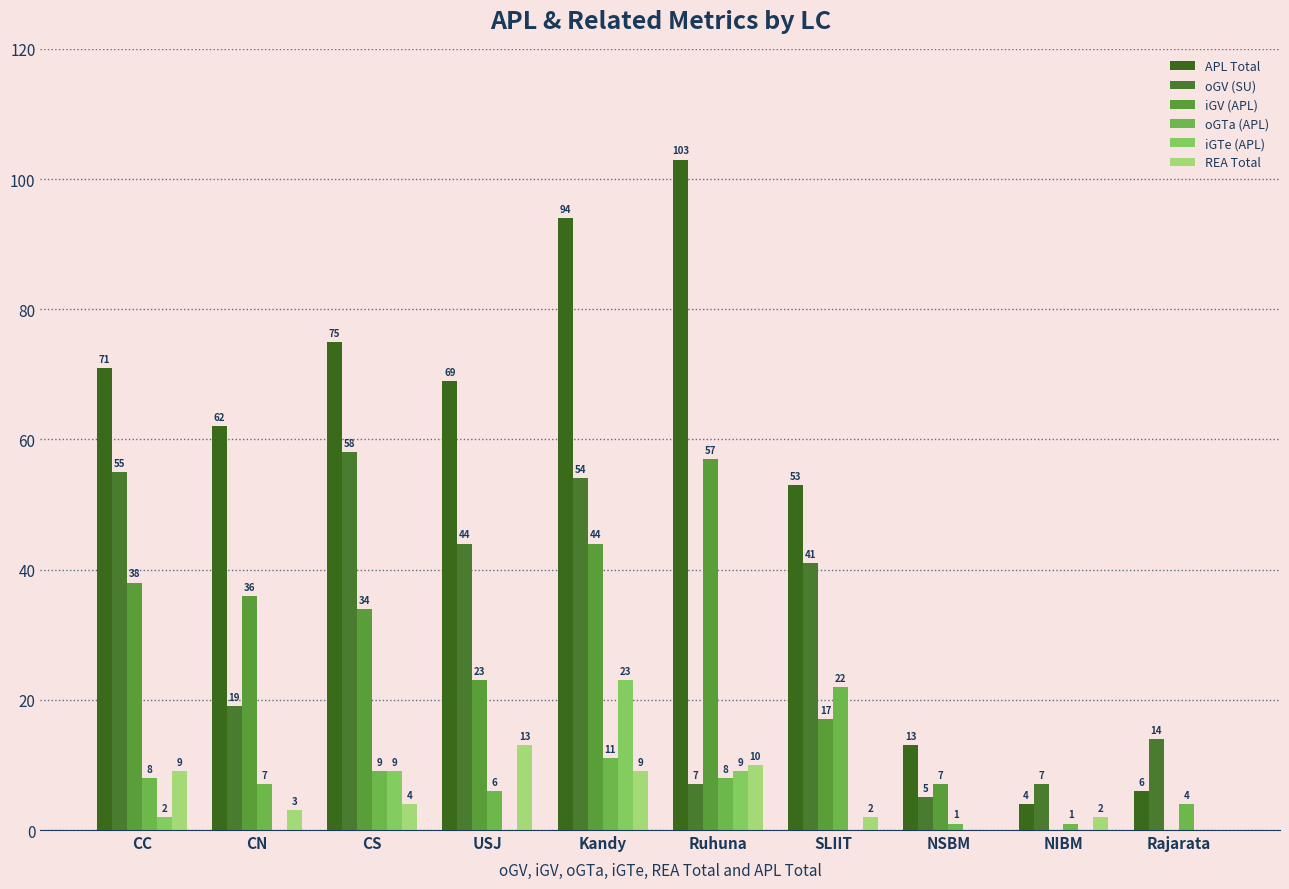

At which category is the sum across all series the highest?

Kandy